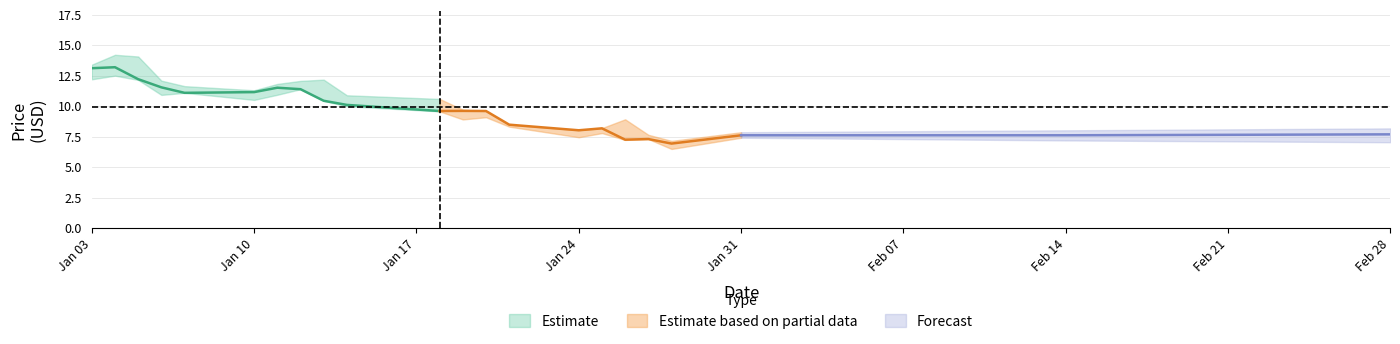

Does the chart display data point markers on the line(s)?

No